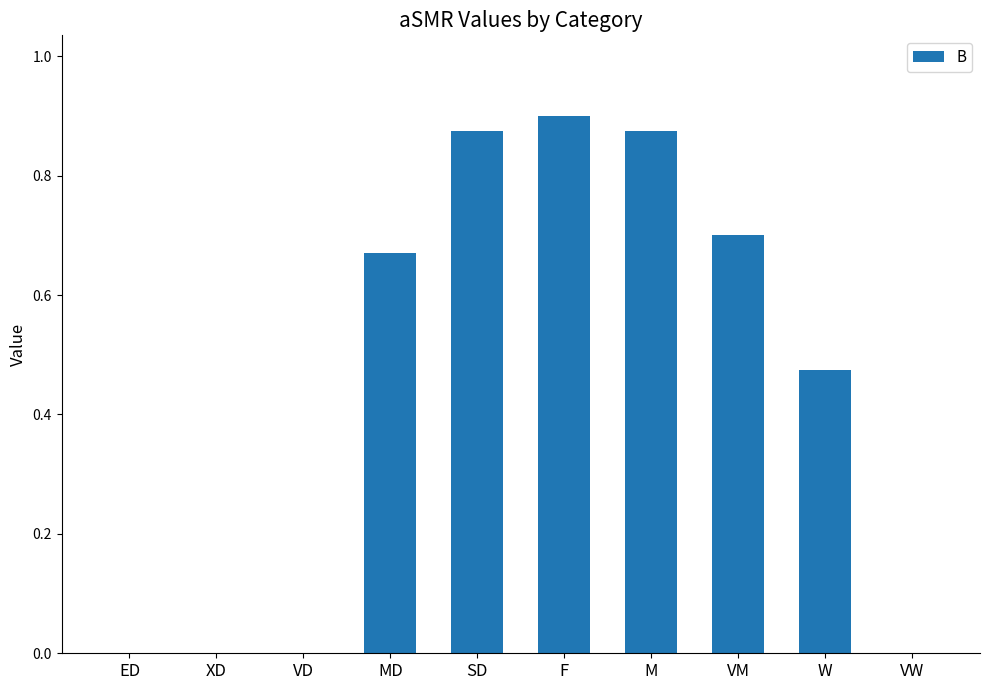

What is the sum of all values?

4.5